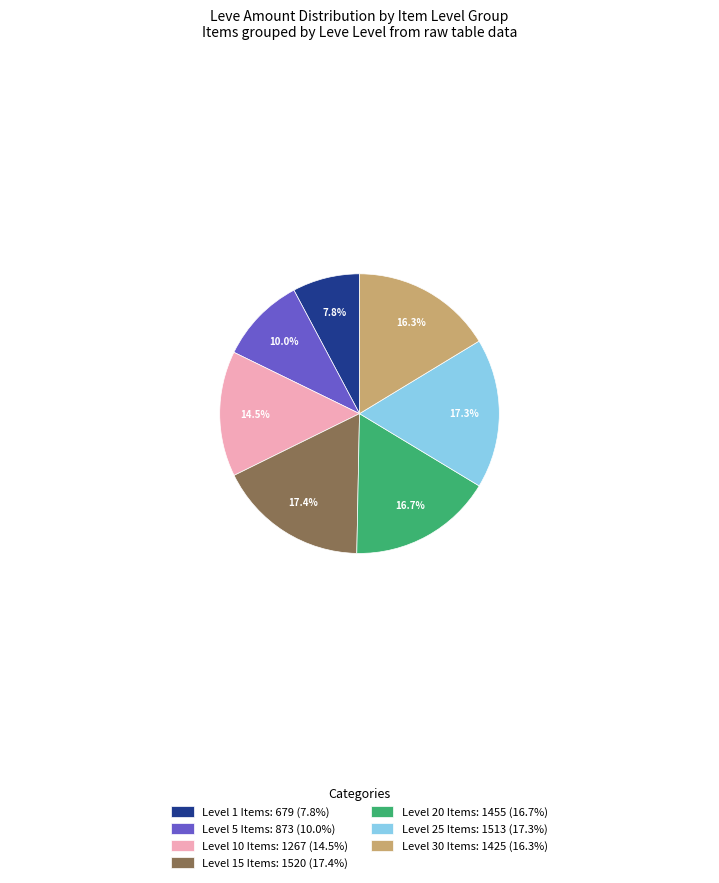

Count the number of slices in the pie.

7